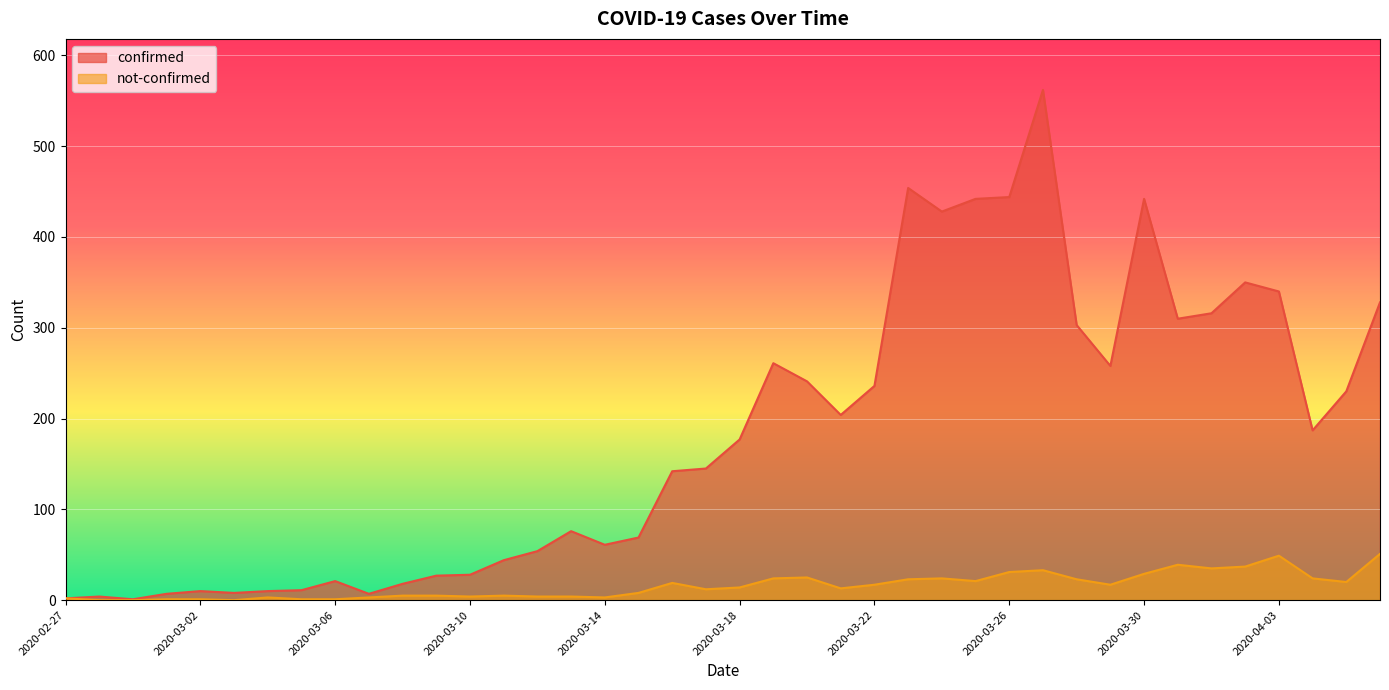

The confirmed series shows 282 at 2020-03-24. True or false?

False